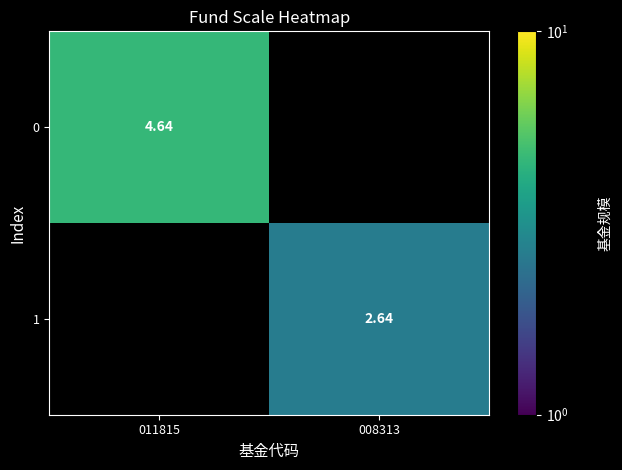

At how many categories does at least one series exceed 3?

1